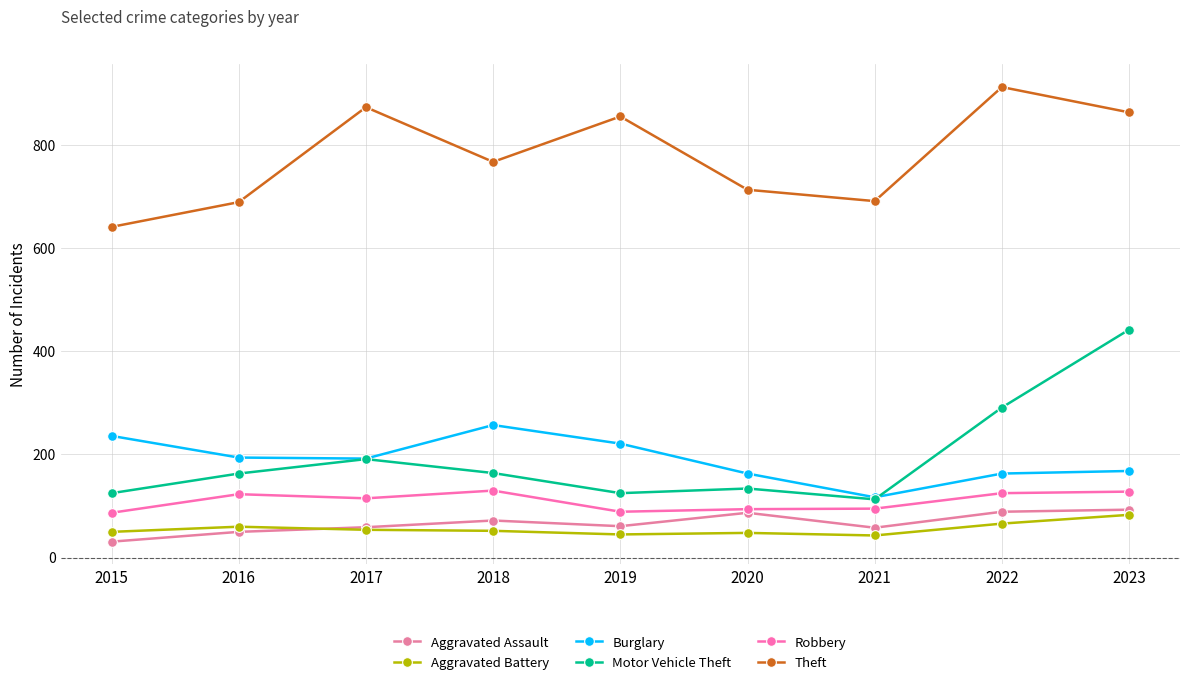

True or false: Motor Vehicle Theft and Burglary cross at least once.

True